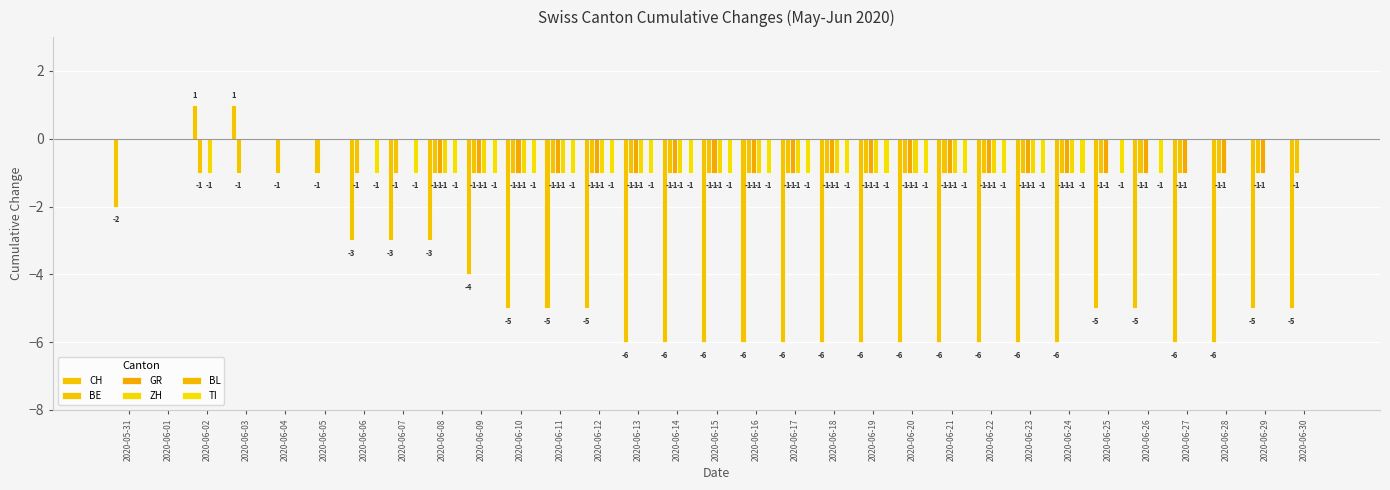

What is the minimum value shown in the chart?

-6